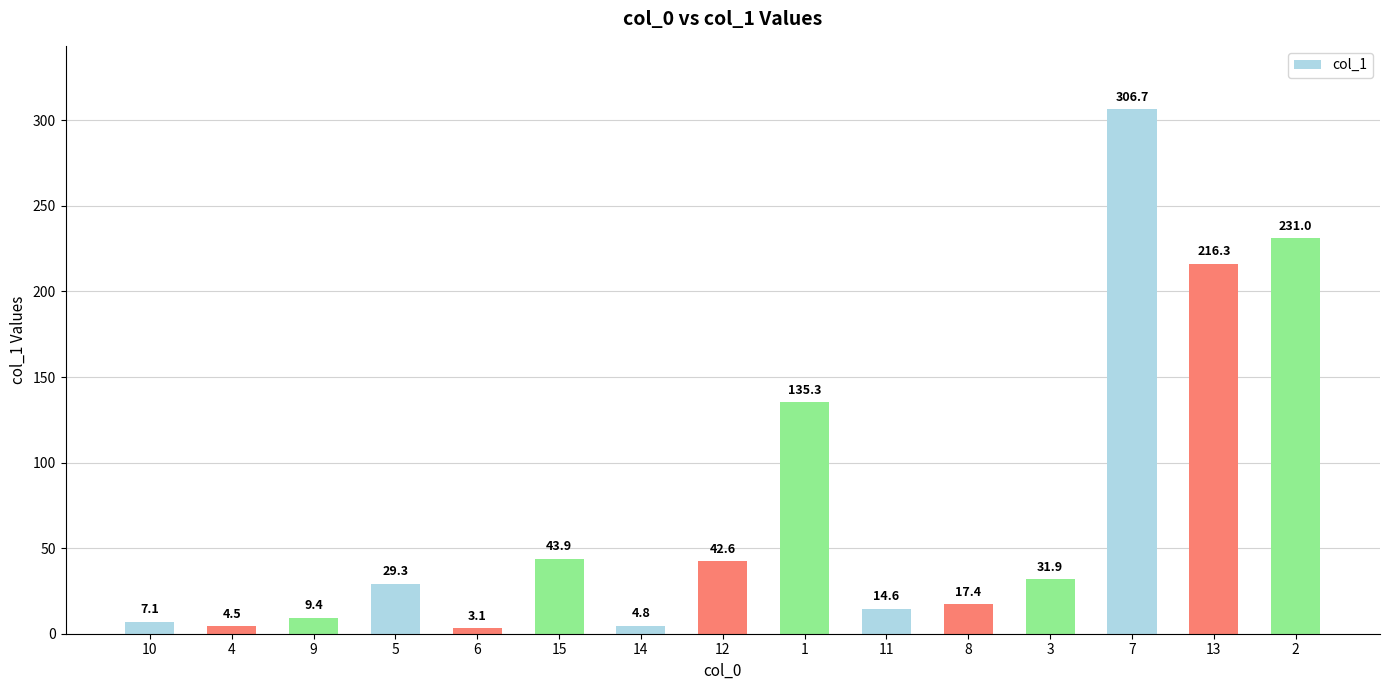

Between 6 and 7, which is larger?

7